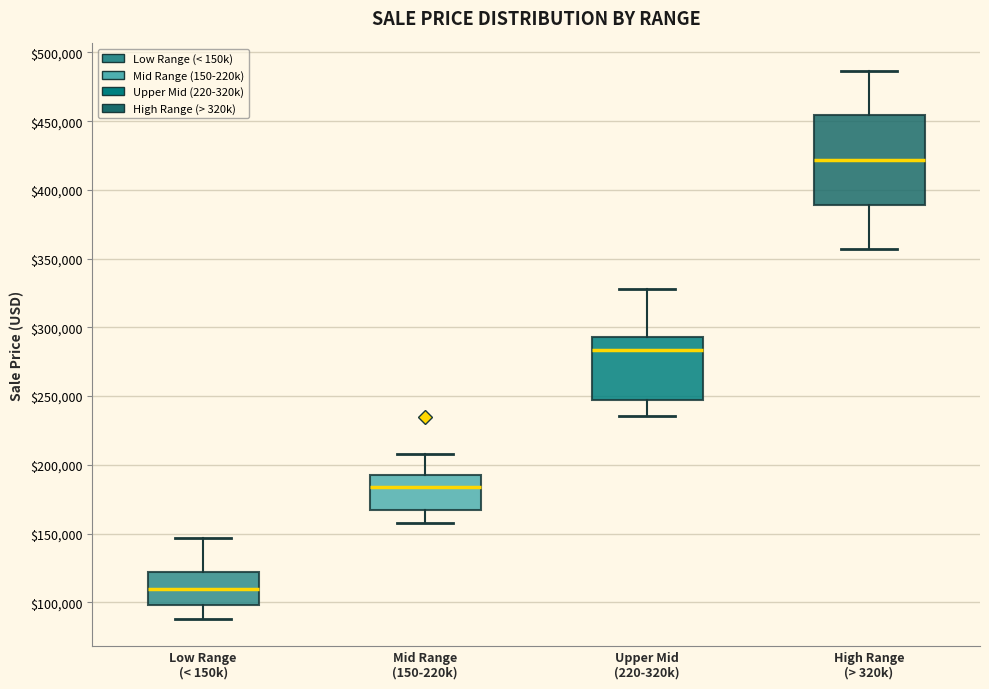

Where is the lower edge of the box for Low Range (< 150k) on the y-axis? The values are not printed on the chart, so give them approximately, as read against the axis.

100000